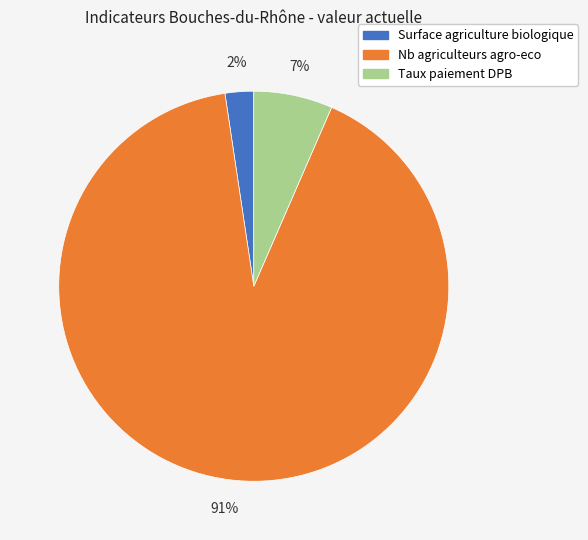

Is it true that Nb agriculteurs agro-eco is 78% of the pie?

False